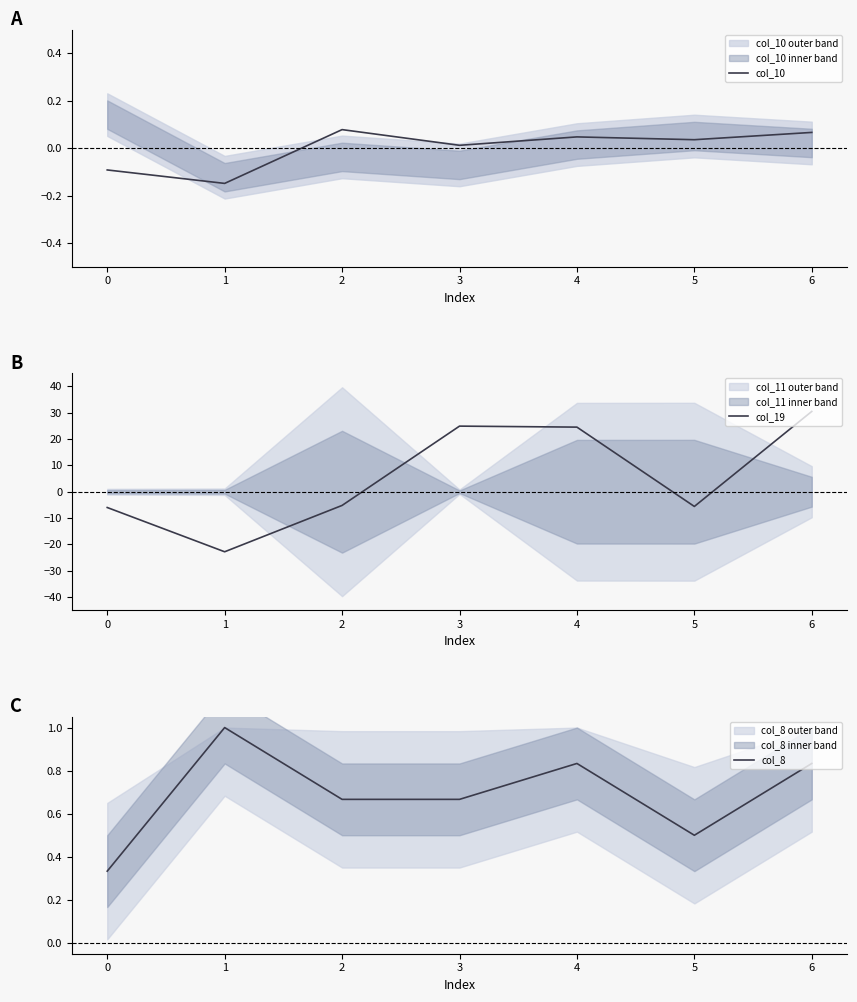

Between 0 and 4, which is larger?

4